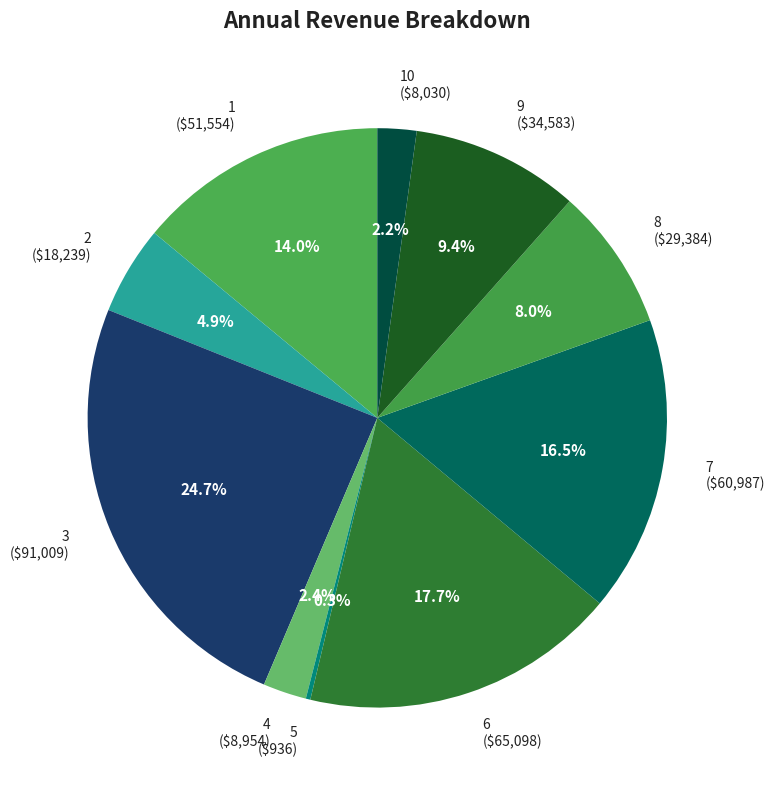

Is there a majority slice in this chart?

No